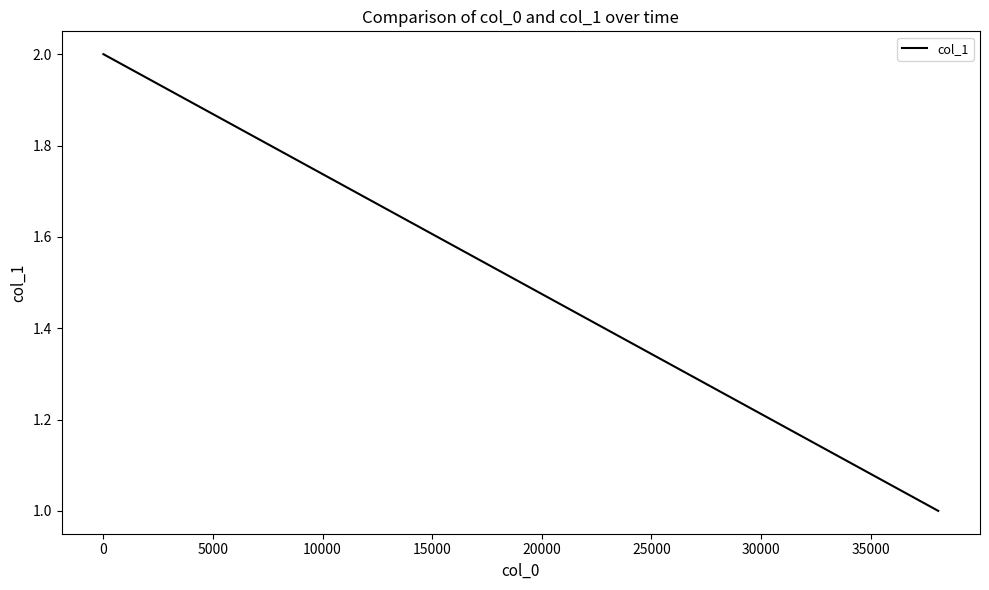

The value at 0 is 2. True or false?

True